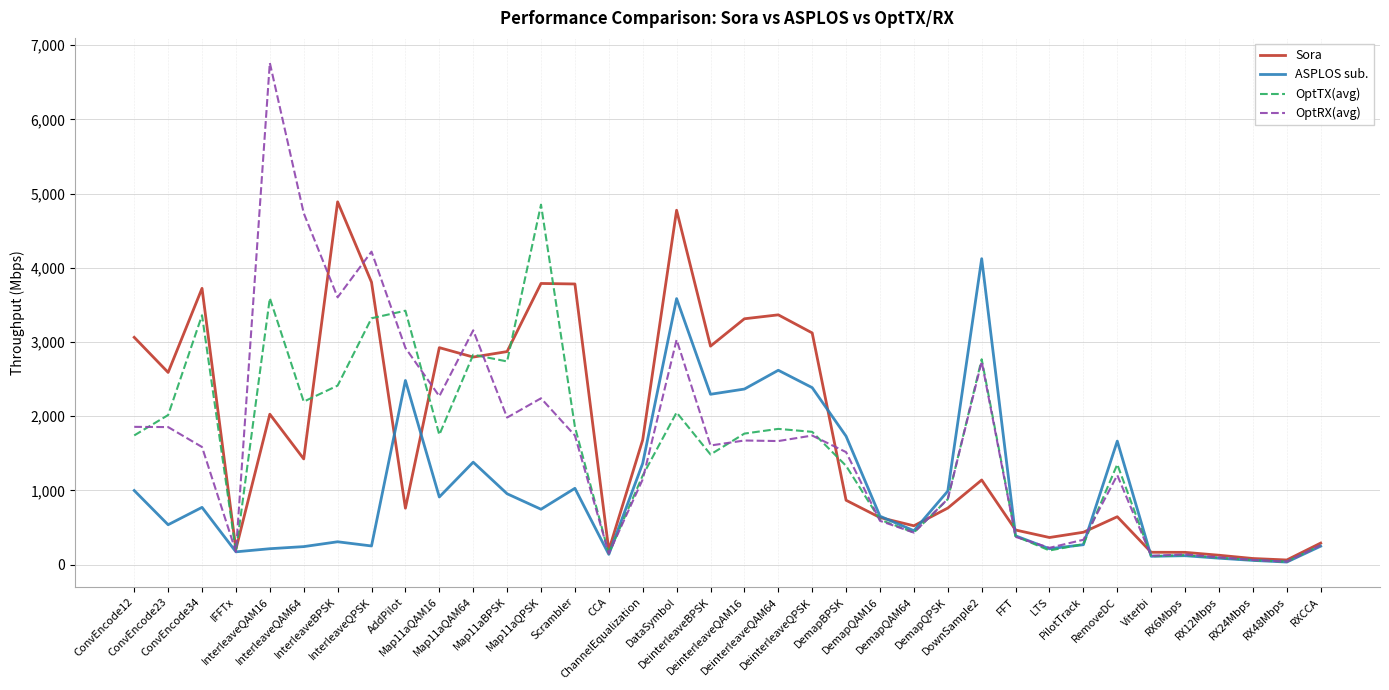

At which category does ASPLOS sub. reach its first local peak?

ConvEncode34